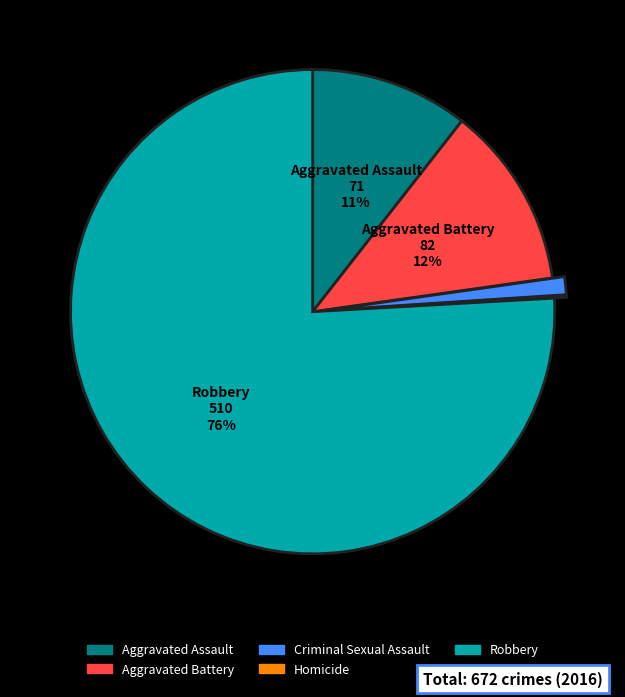

True or false: Criminal Sexual Assault accounts for 11% of the total.

False